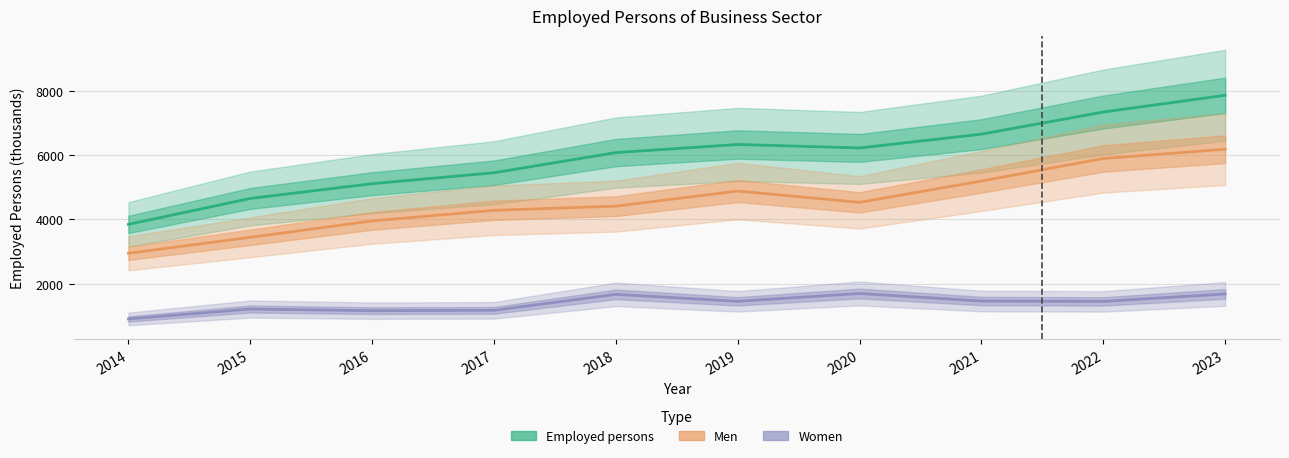

At which category does Employed persons reach its first local valley?

2020